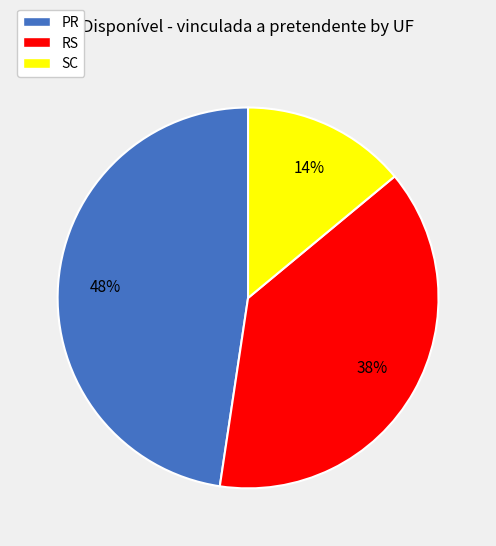

Count the number of slices in the pie.

3